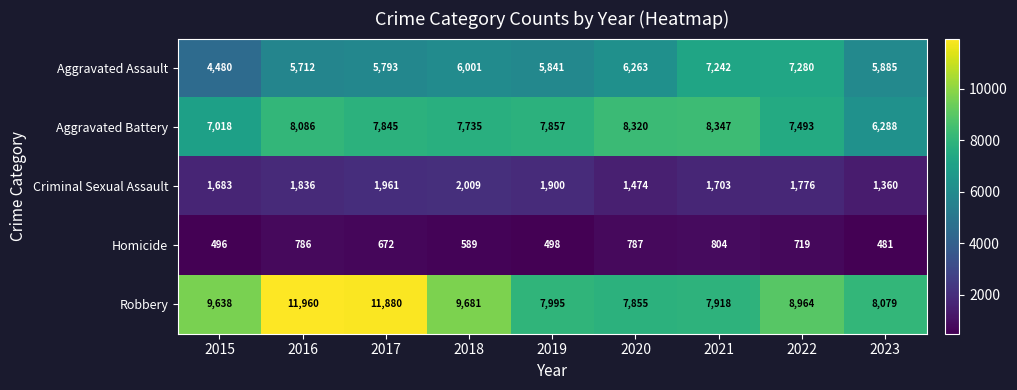

Which series has the widest spread of values?

Robbery